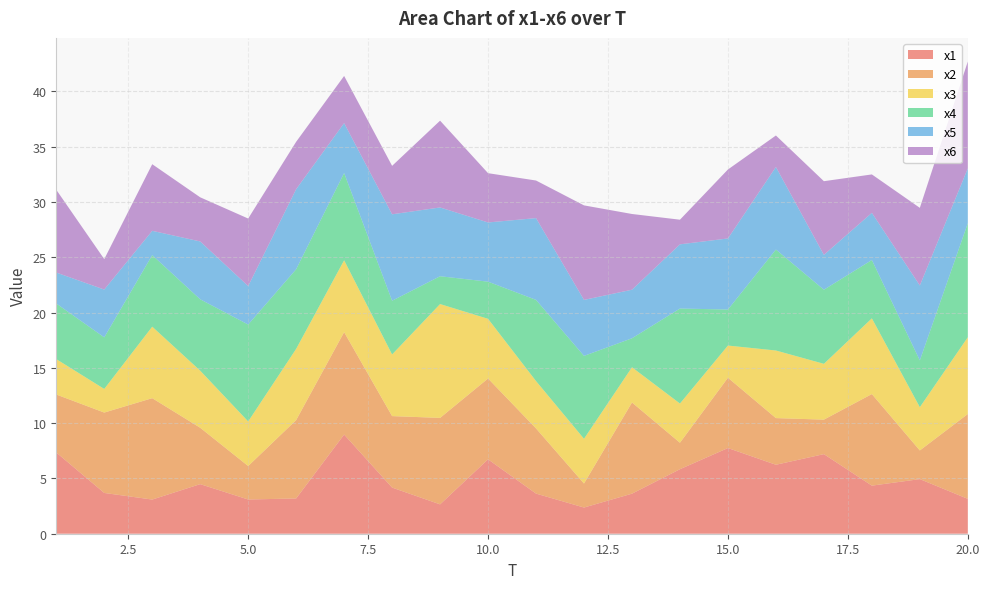

Reading left to right, what are all the values shown in this chart?

x1: 7.3	3.7	3.1	4.5	3.1	3.2	9.0	4.2	2.7	6.7	3.6	2.4	3.6	5.8	7.7	6.2	7.2	4.3	4.9	3.2
x2: 5.2	7.3	9.2	5.1	3.0	7.1	9.3	6.5	7.8	7.3	5.9	2.2	8.2	2.4	6.4	4.2	3.1	8.3	2.6	7.7
x3: 3.2	2.1	6.5	5.2	4.0	6.4	6.5	5.6	10.3	5.4	4.3	4.0	3.2	3.5	2.9	6.1	5.0	6.8	3.9	6.9
x4: 5.0	4.7	6.5	6.5	8.8	7.2	7.9	4.9	2.5	3.4	7.3	7.5	2.6	8.6	3.3	9.1	6.7	5.3	4.2	10.3
x5: 2.8	4.3	2.2	5.2	3.5	7.2	4.5	7.8	6.2	5.4	7.4	5.1	4.4	5.8	6.4	7.5	3.2	4.3	6.8	5.0
x6: 7.5	2.8	6.0	4.0	6.1	4.3	4.3	4.4	7.8	4.5	3.4	8.5	6.8	2.2	6.2	2.8	6.7	3.5	7.0	9.7